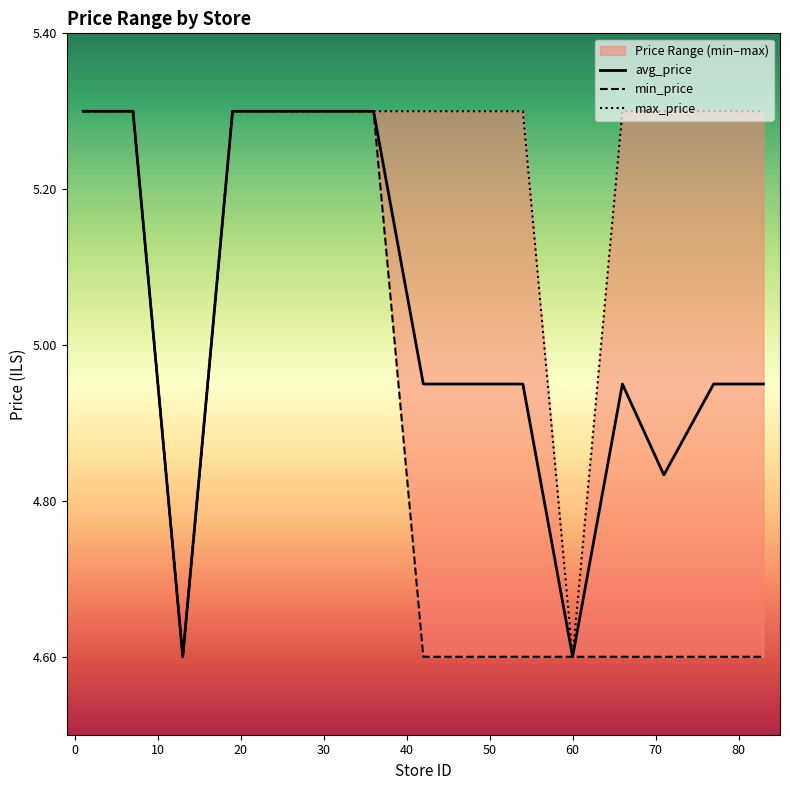

Is it true that avg_price equals 4.6 at 60?

True